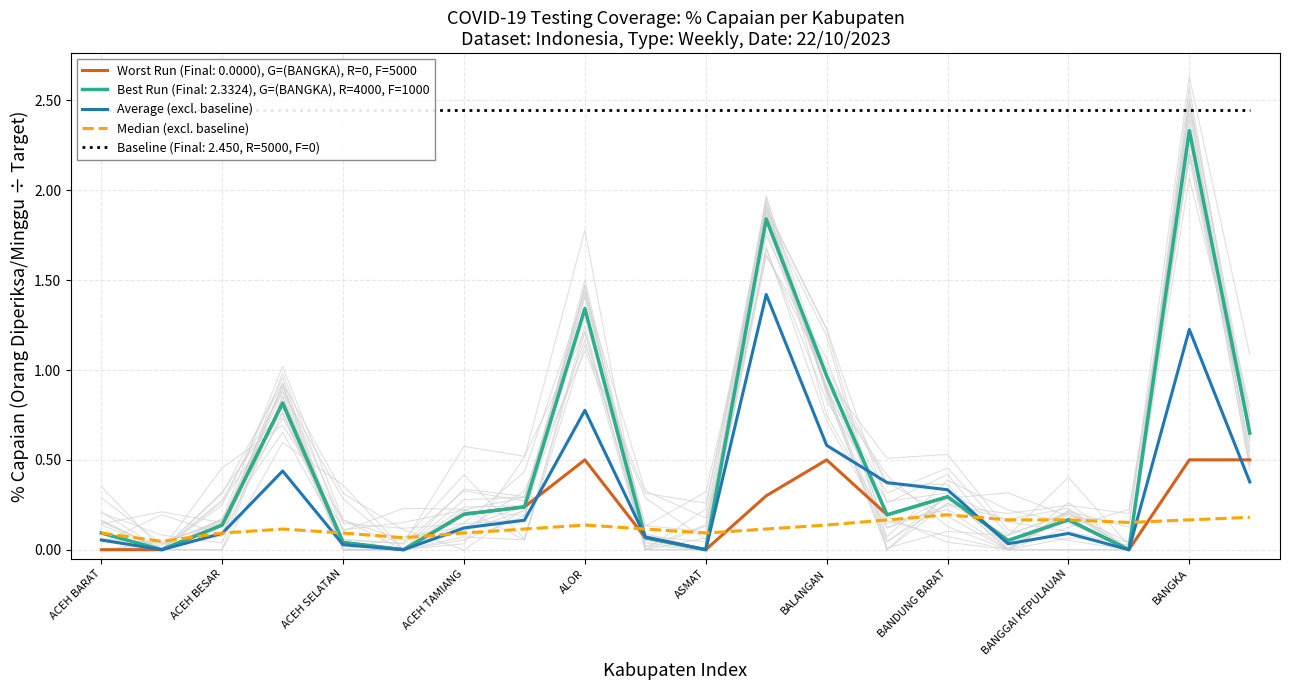

The Average (excl. baseline) series shows -0.9 at ASMAT. True or false?

False